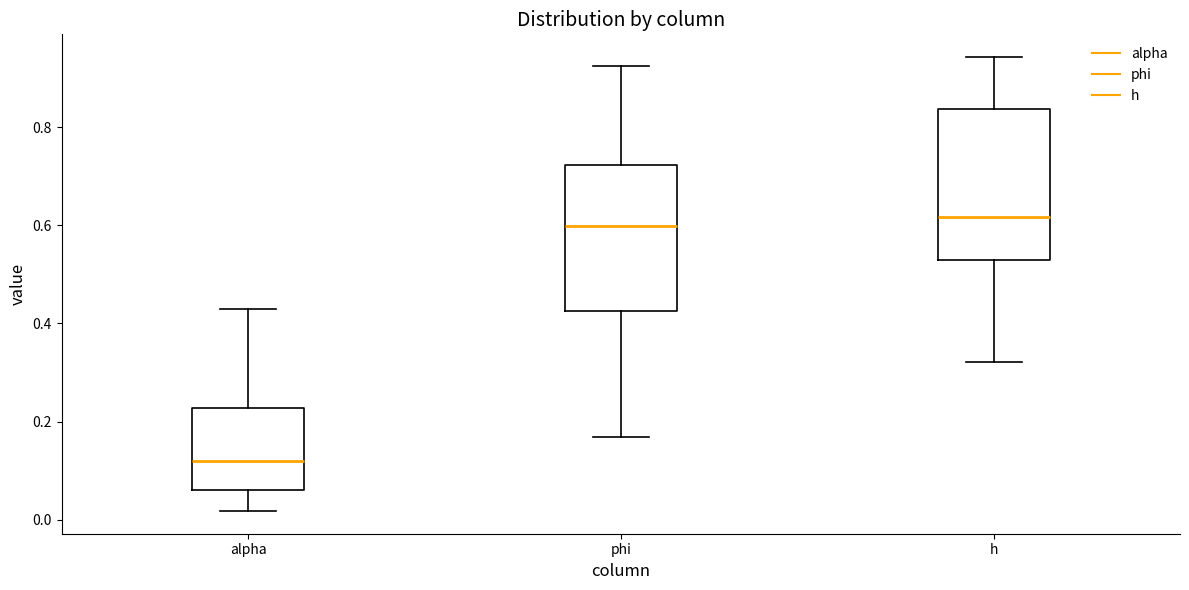

Reading left to right, read every box against the y-axis: the position of its median line, the range the box covers, and the ends of its whiskers. The values are not printed on the chart, so give them approximately, as read against the axis.

alpha: median 0.12, box 0.06 to 0.22, whiskers 0.02 to 0.42
phi: median 0.60, box 0.42 to 0.72, whiskers 0.16 to 0.92
h: median 0.62, box 0.52 to 0.84, whiskers 0.32 to 0.94